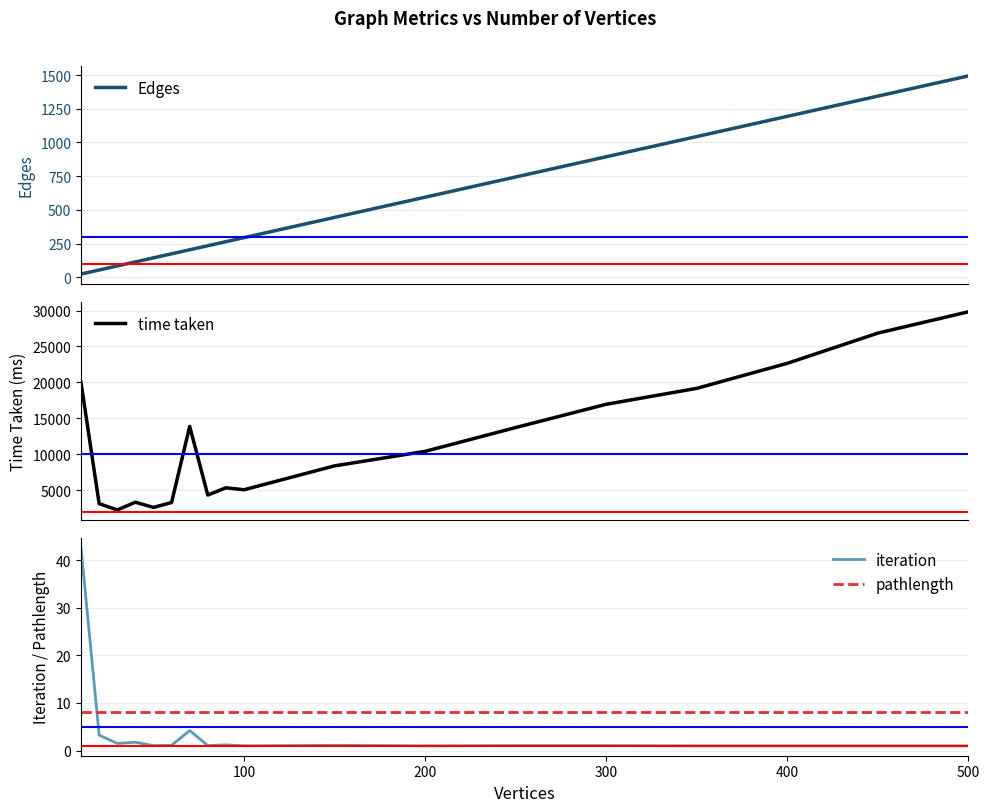

List the series in order of their peak value, lowest first.

pathlength, iteration, Edges, time taken